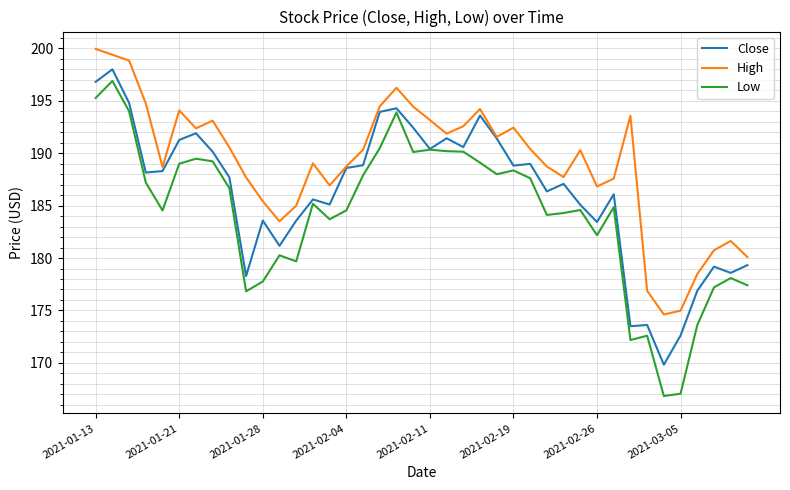

List the series in order of their overall mean, lowest first.

Low, Close, High